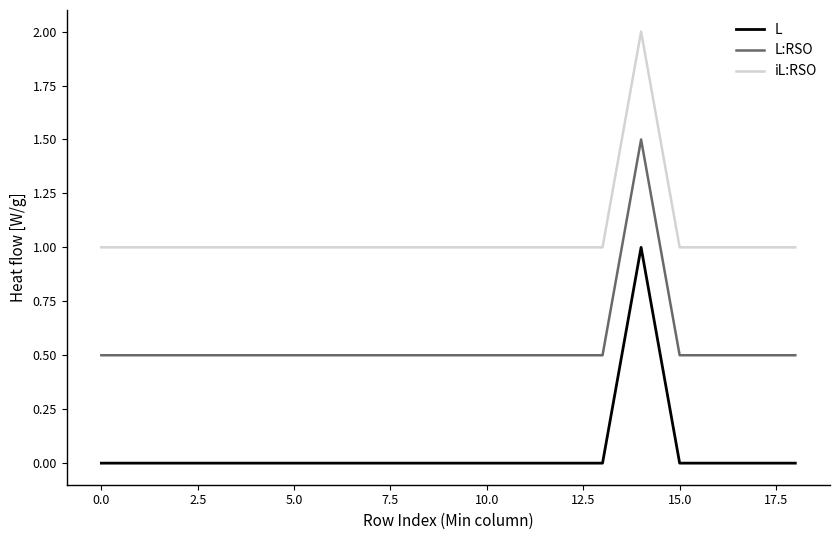

In L:RSO, how many points are higher than both neighbors (excluding endpoints)?

1